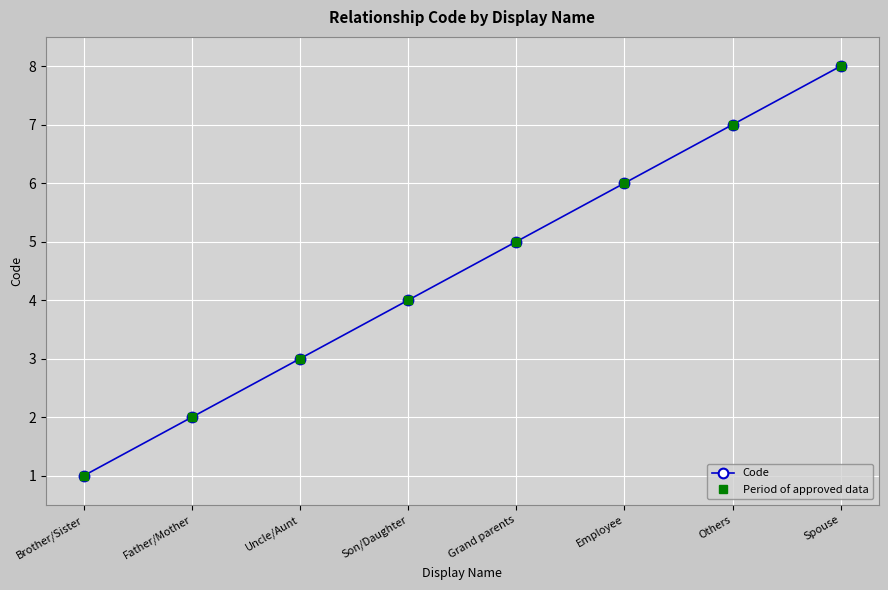

What is the sum of all Code values?

36